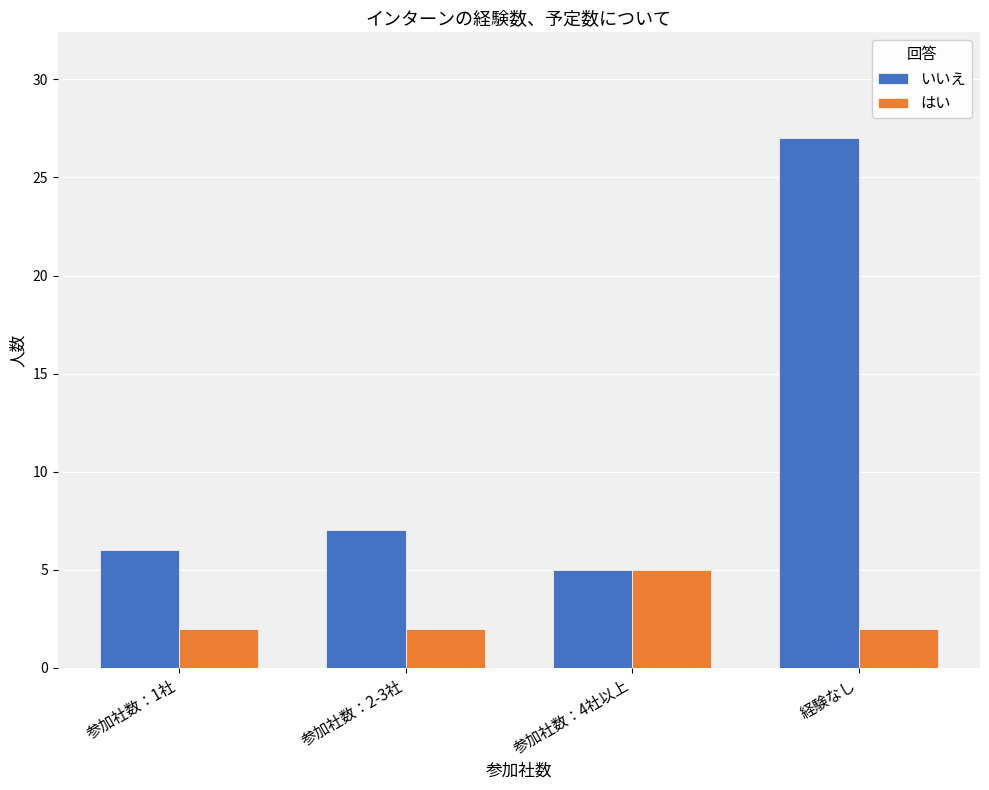

What are all the series names shown in the legend?

いいえ, はい